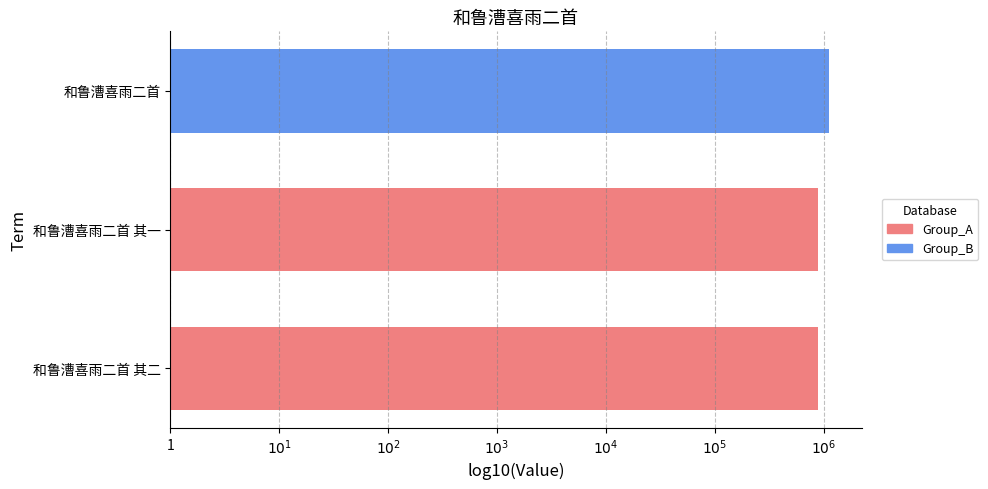

How many values are between 5 and 6?

2